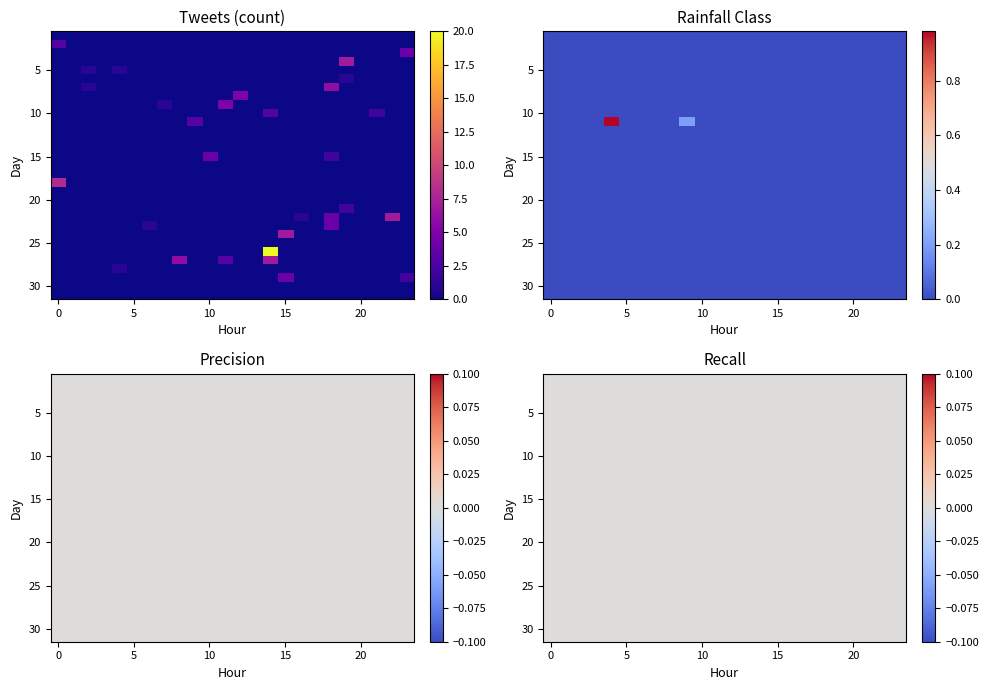

What is the maximum value shown in the chart?

20.0